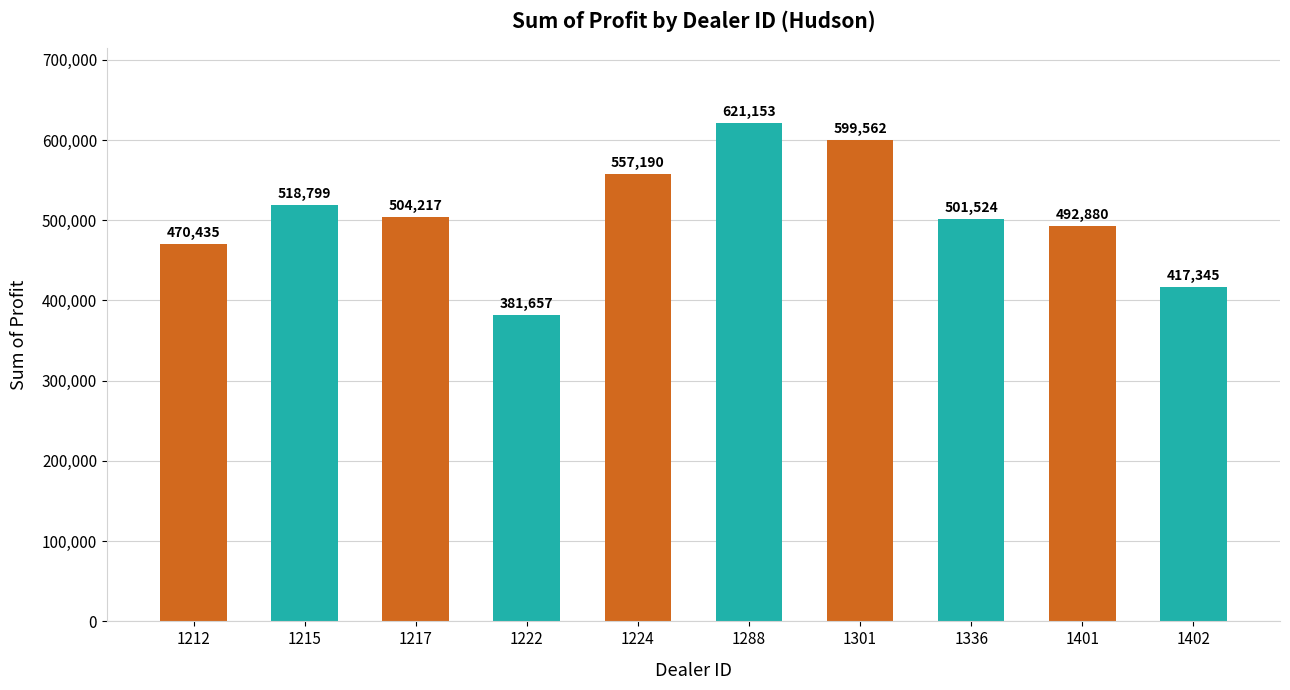

True or false: the data shows 743841.7 at 1217.

False